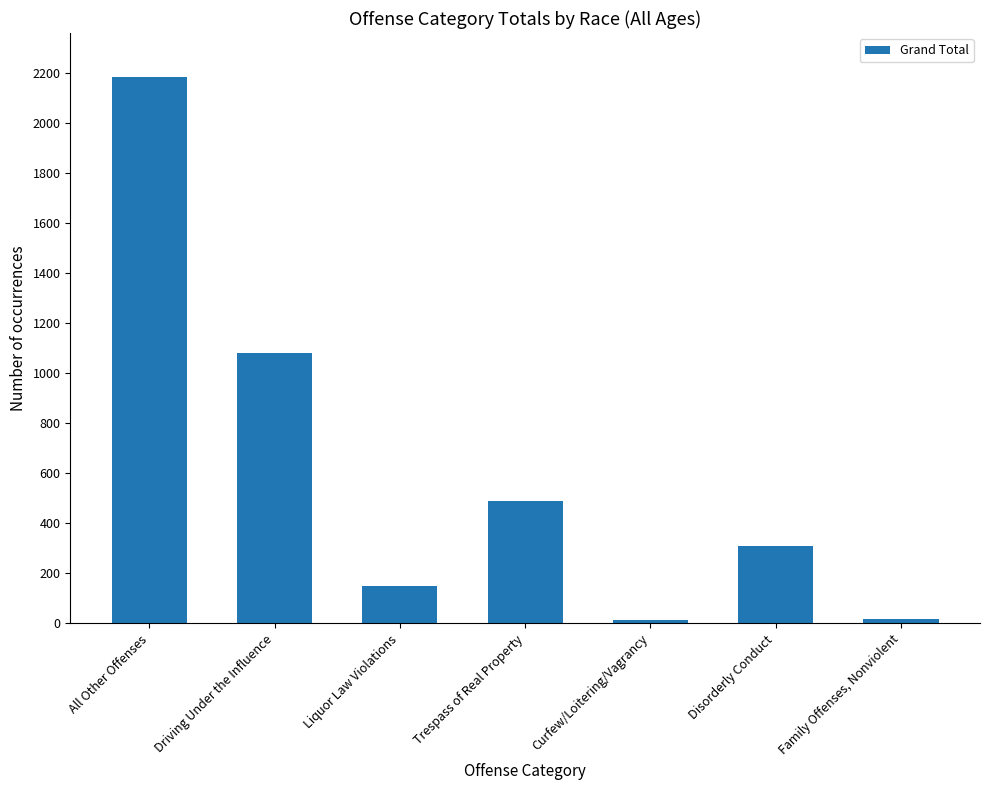

Which has a higher value, All Other Offenses or Trespass of Real Property?

All Other Offenses